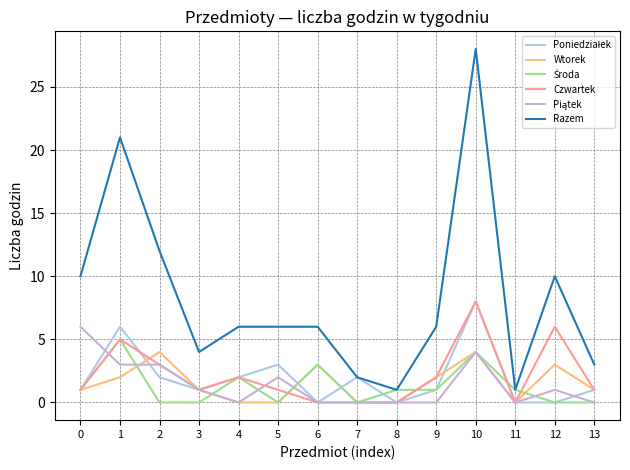

How many interior local peaks does the Czwartek series have?

4